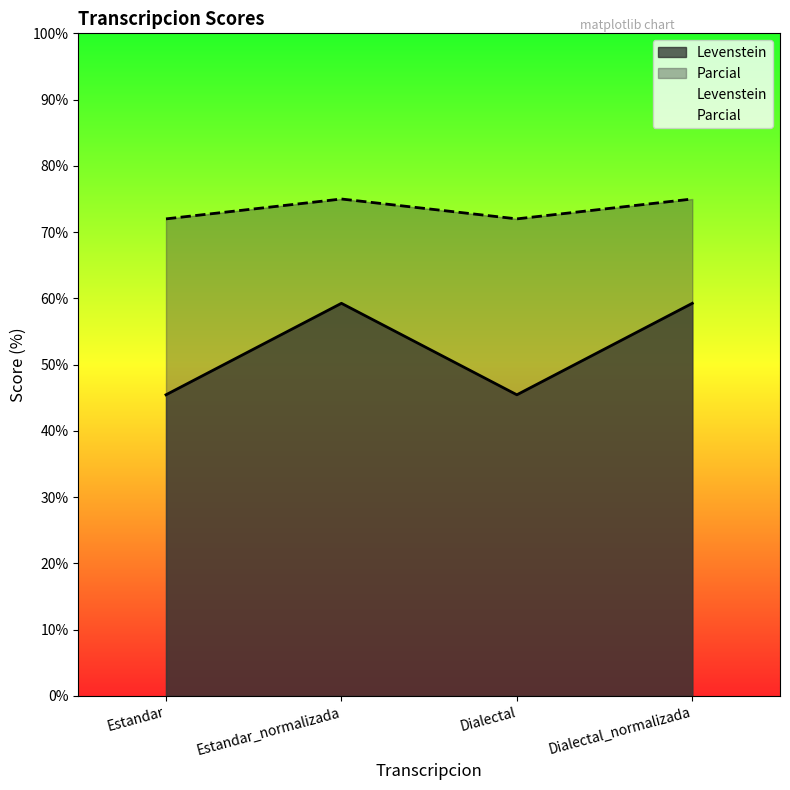

Which category has the lowest value across all series?

Estandar